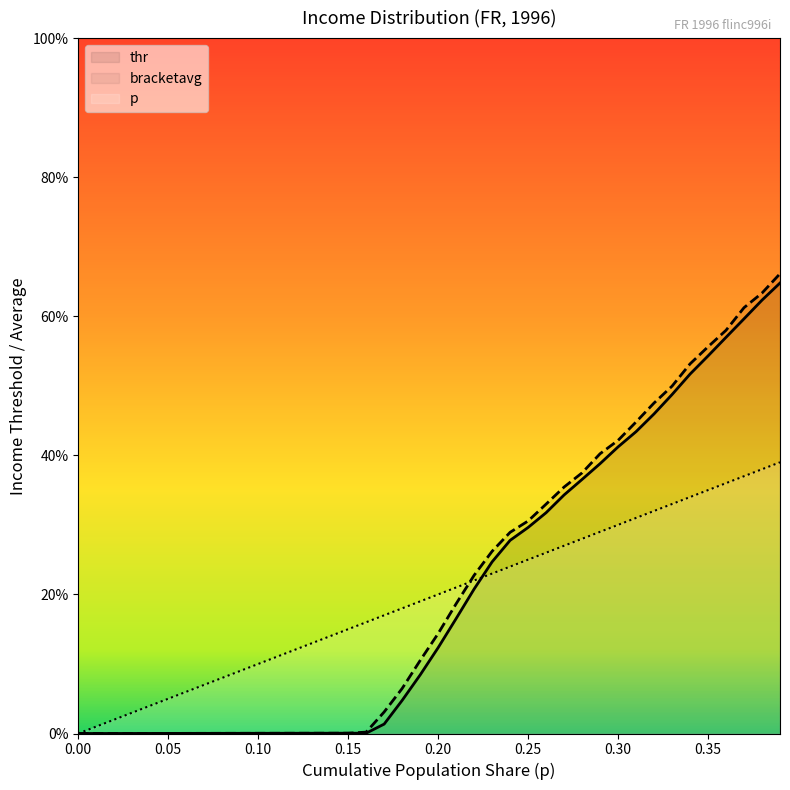

After their last crossing, which series has the higher values: p or thr?

thr